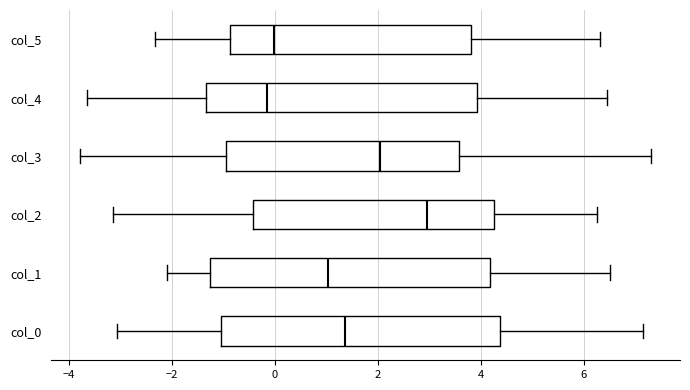

Where is the right edge of the box for col_0 on the x-axis? The values are not printed on the chart, so give them approximately, as read against the axis.

4.4